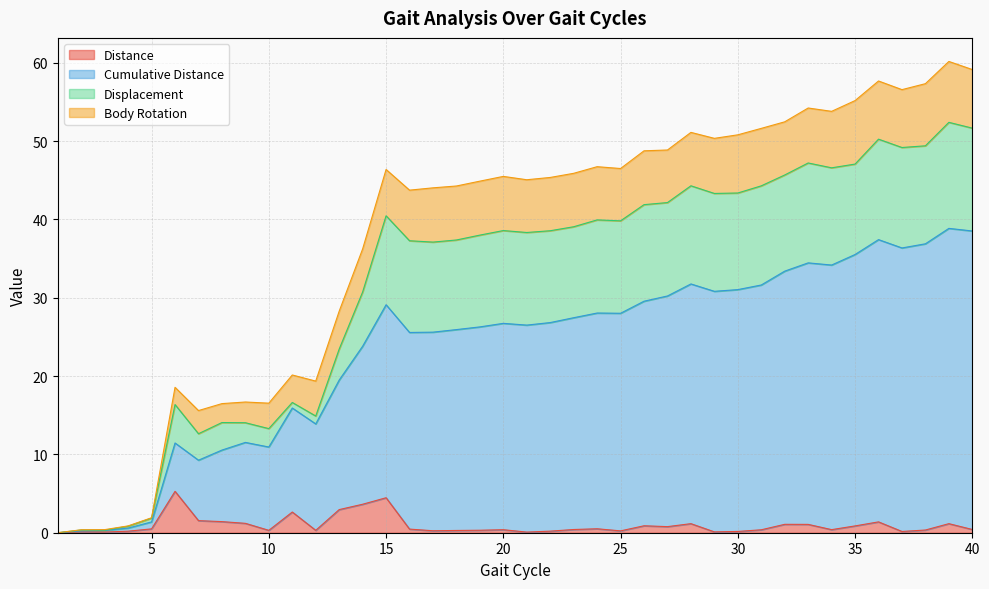

Is the value of Body Rotation at 23 greater than the value of Distance at 26?

Yes